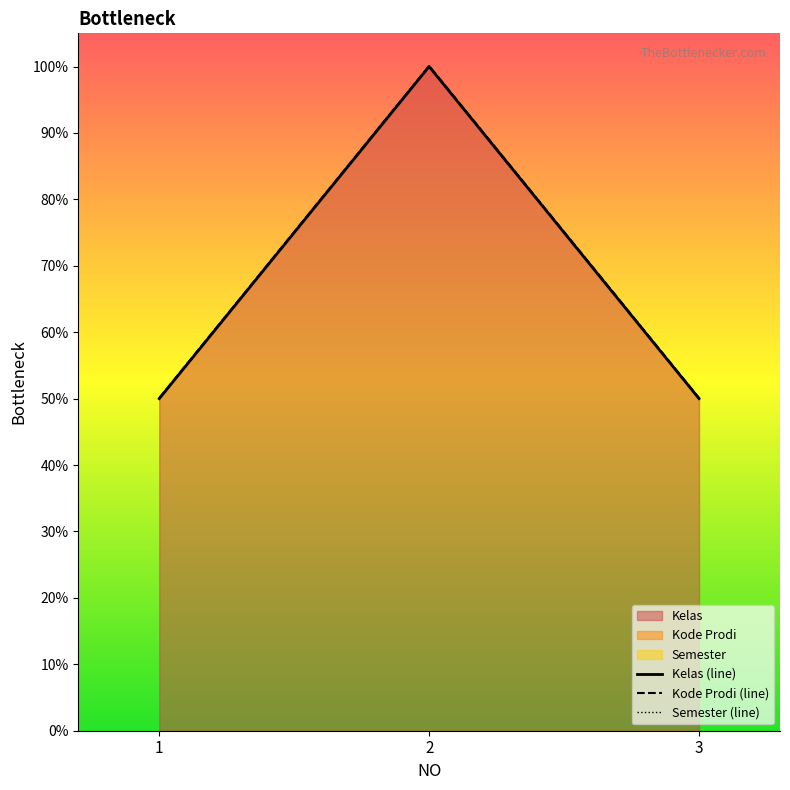

What is the difference between the Semester (line) values at 2 and 3?

0.5